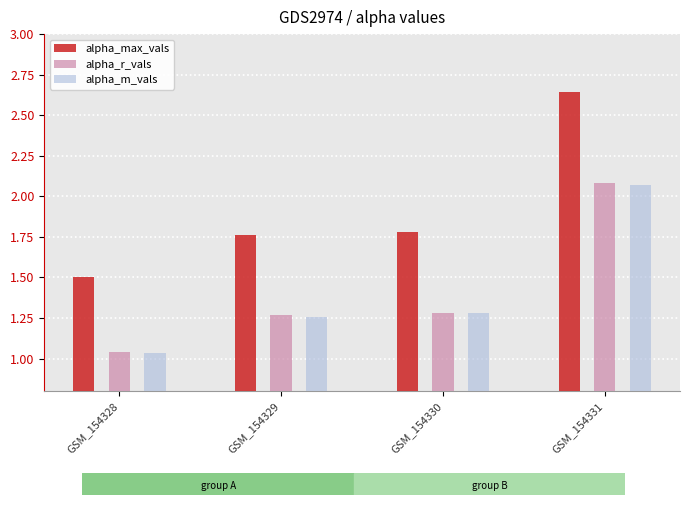

What is the difference between the alpha_max_vals values at GSM_154328 and GSM_154331?

1.1